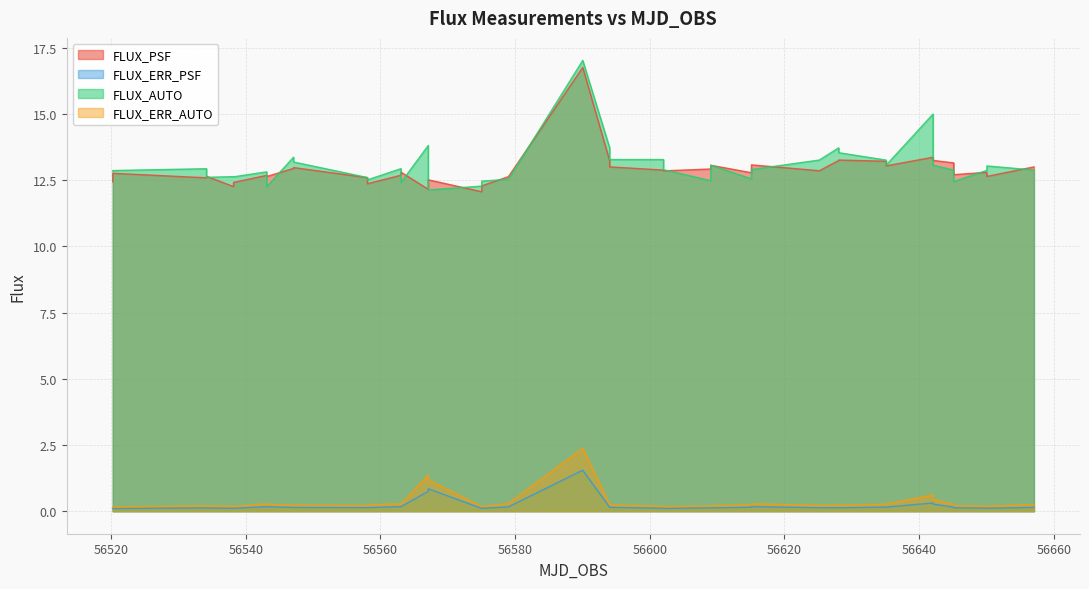

True or false: FLUX_PSF and FLUX_ERR_AUTO intersect in this chart.

False